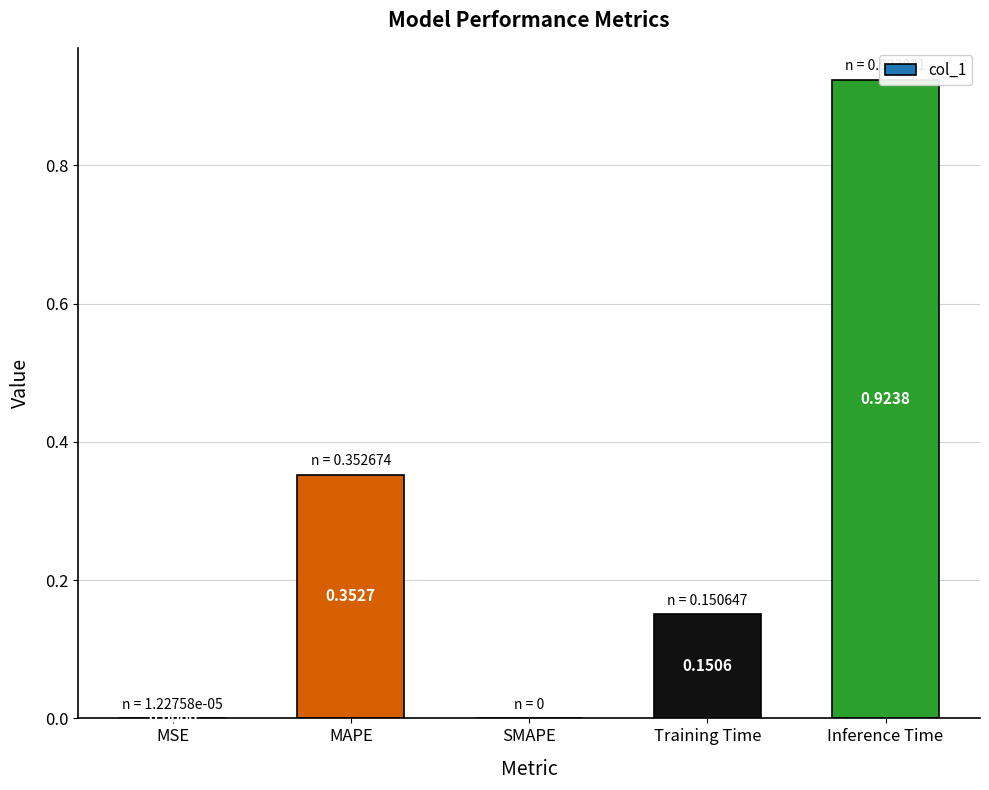

Are the bars horizontal?

No